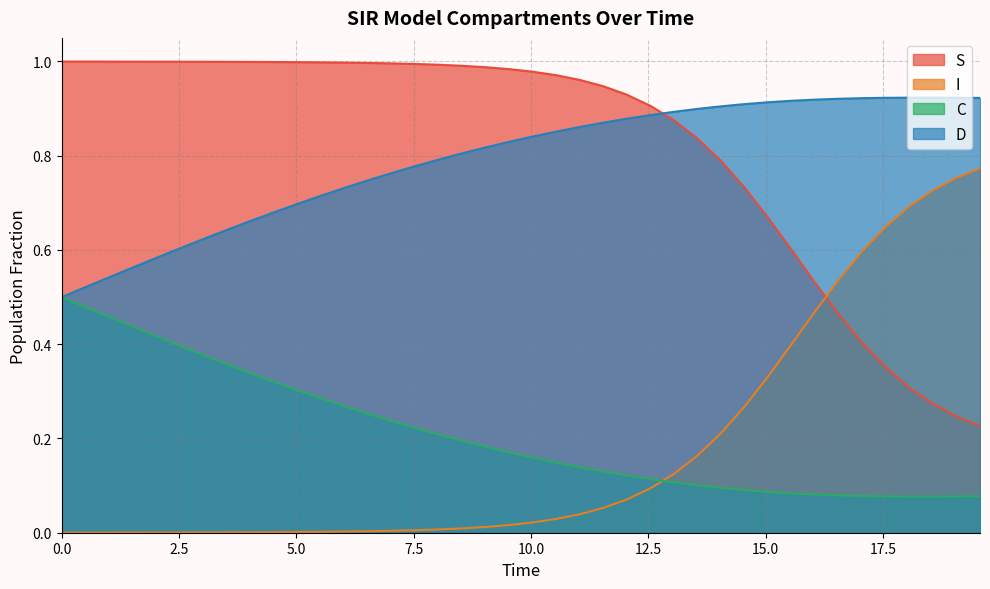

What are all the series names shown in the legend?

S, I, C, D